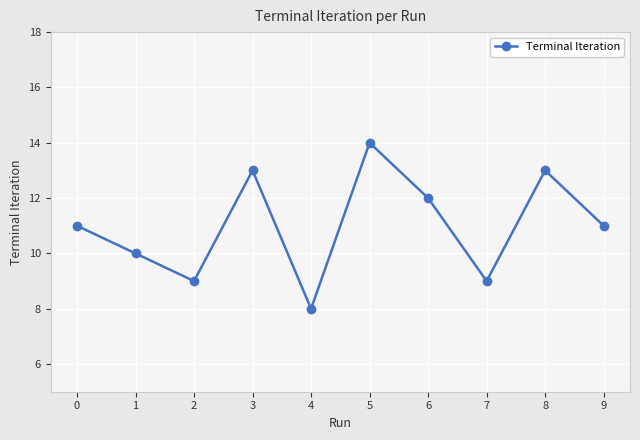

What is the difference between the values at 4 and 8?

5